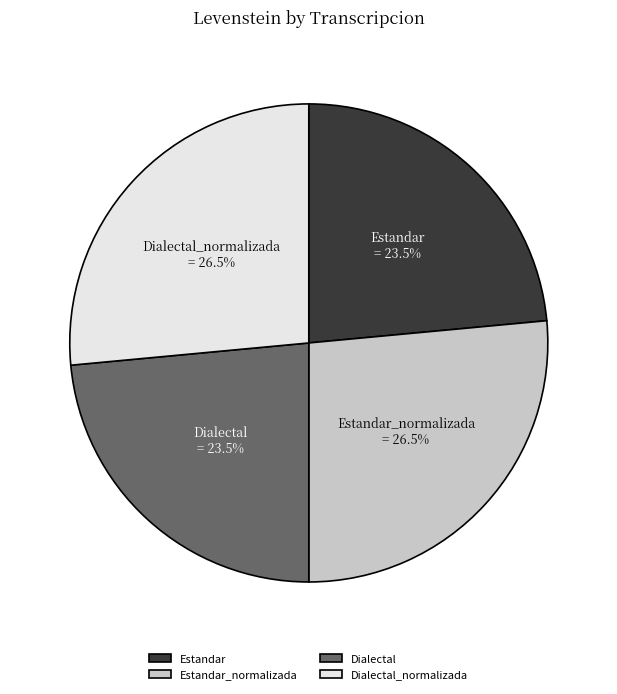

What portion of the pie excludes Estandar?

76.5%